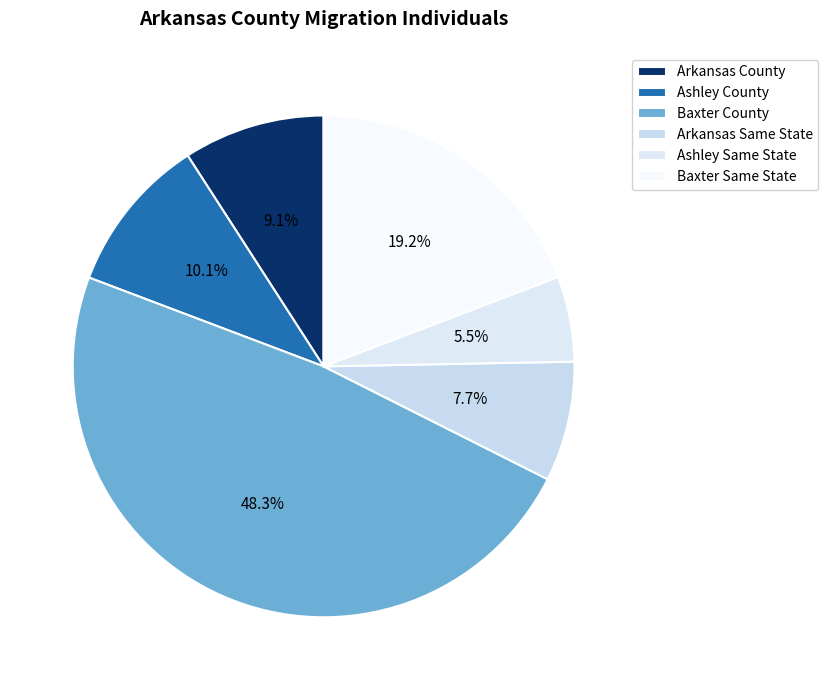

What percentage is NOT represented by Ashley Same State?

94.5%